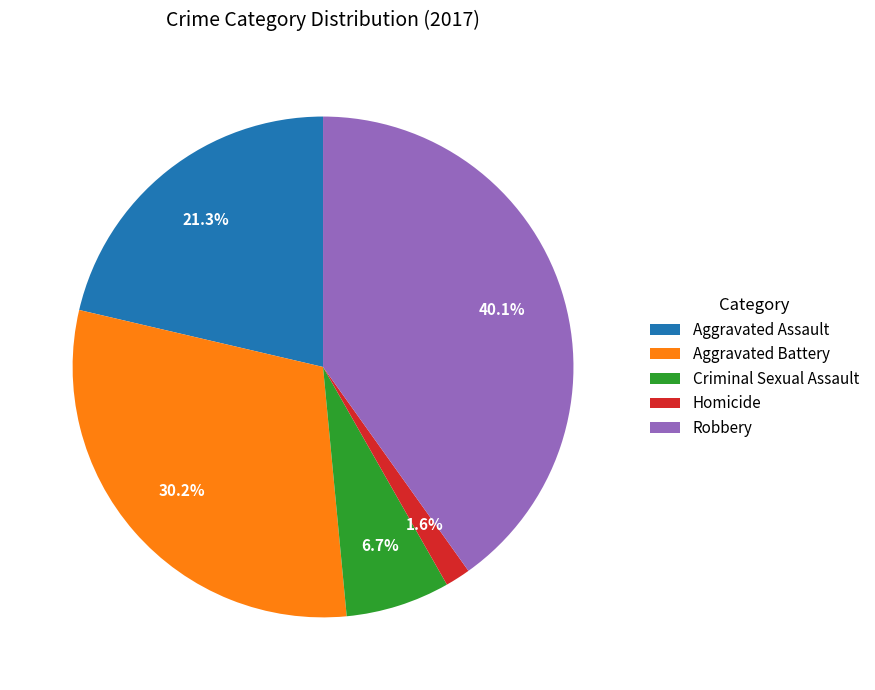

Which category has the smallest portion of the pie?

Homicide